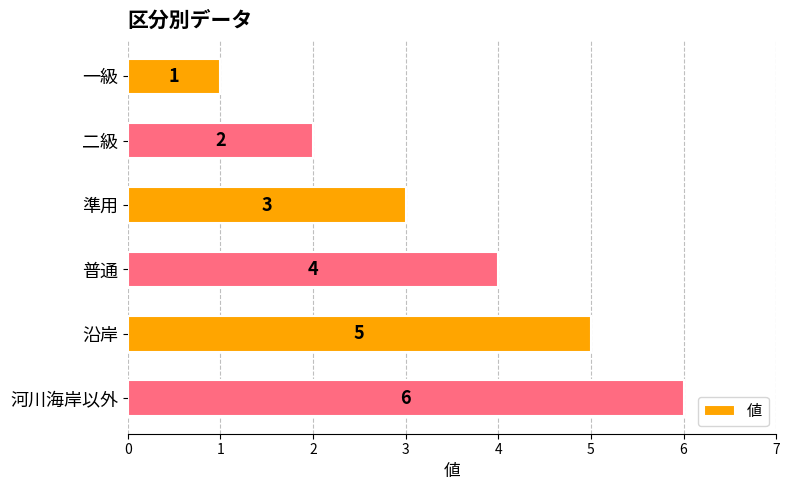

Does the chart contain any negative values?

No